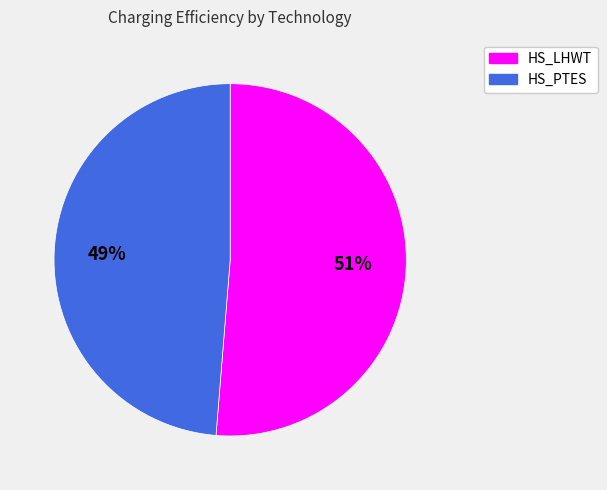

Which slice is the smallest?

HS_PTES